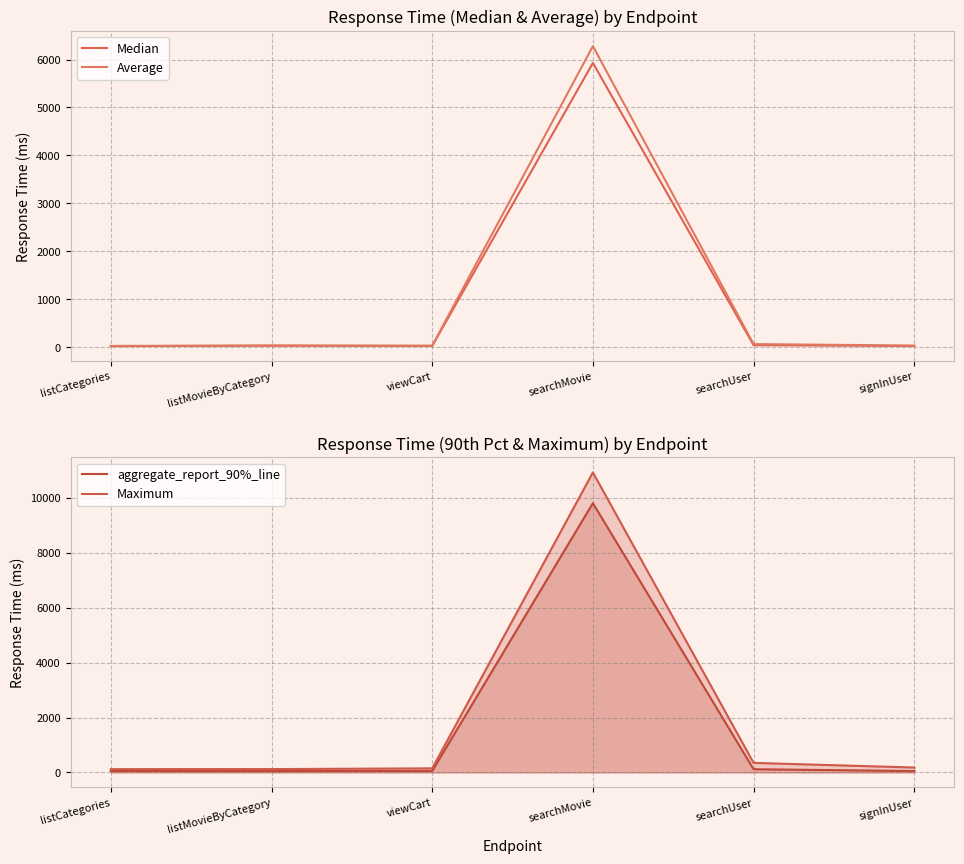

What is the difference between the maximum and second lowest values in the Average series?

6252